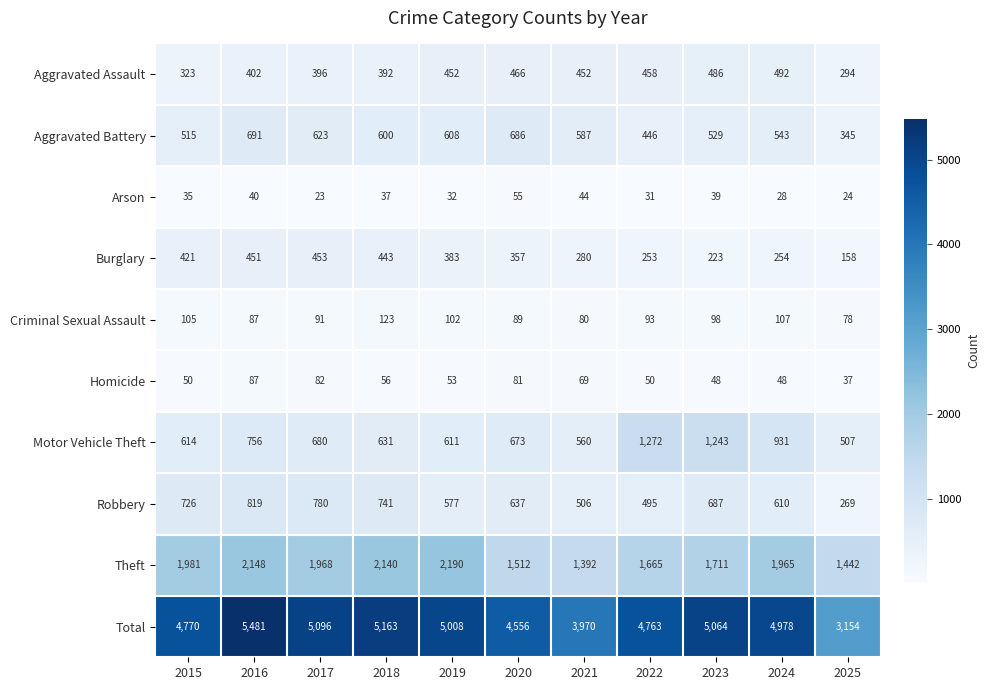

What is the total value across all series at 2020?

9112